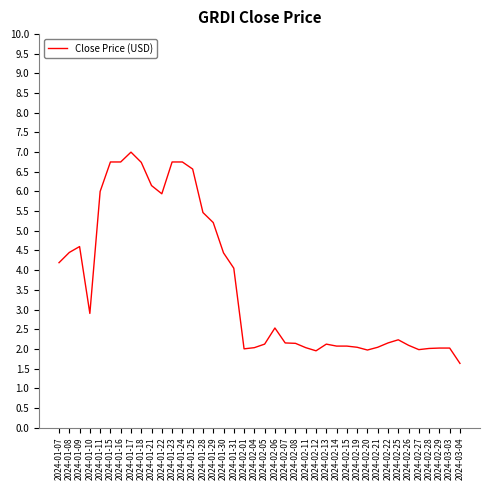

Does the chart display data point markers on the line(s)?

No